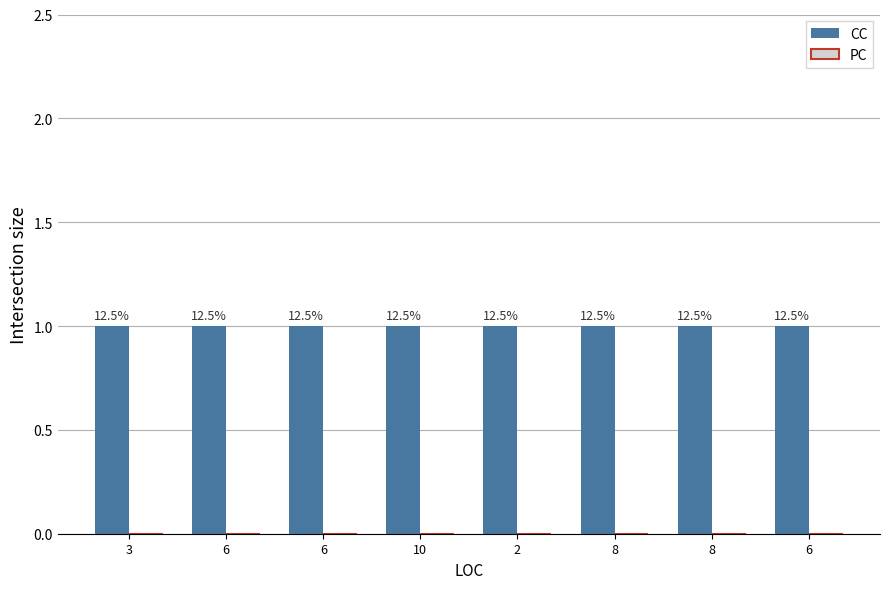

The PC series shows 0 at 8. True or false?

True